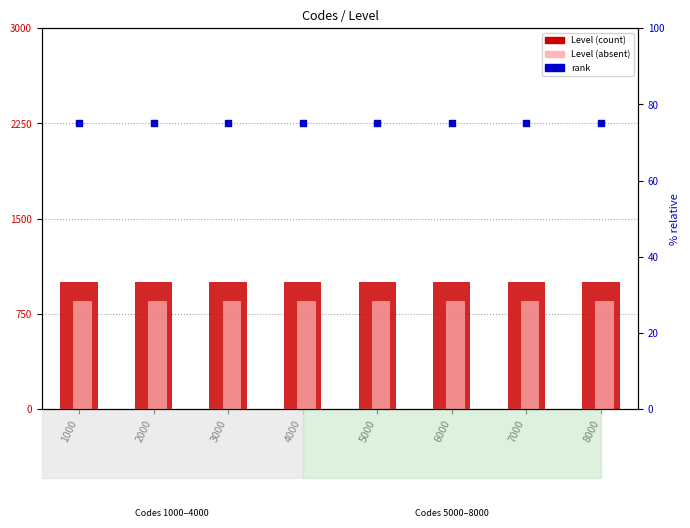

Which series reaches the minimum Y coordinate?

Level (absent)